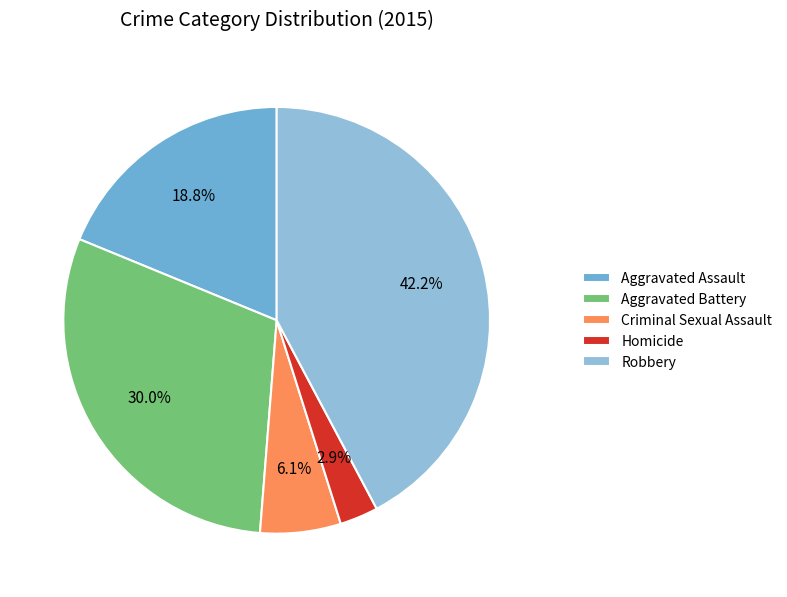

Rank the categories by value from highest to lowest.

Robbery, Aggravated Battery, Aggravated Assault, Criminal Sexual Assault, Homicide